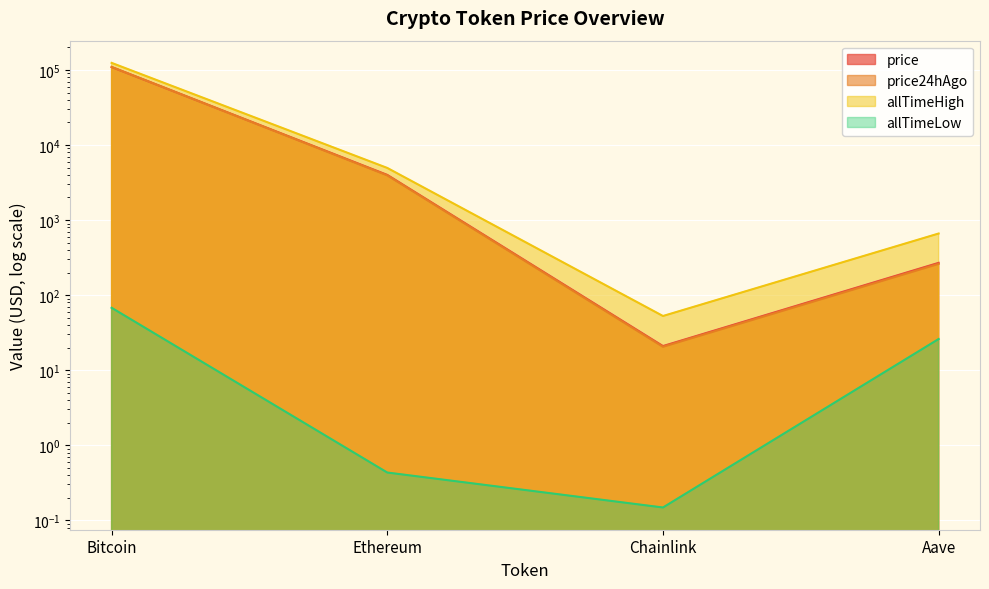

At which category does allTimeLow reach its first local valley?

Chainlink